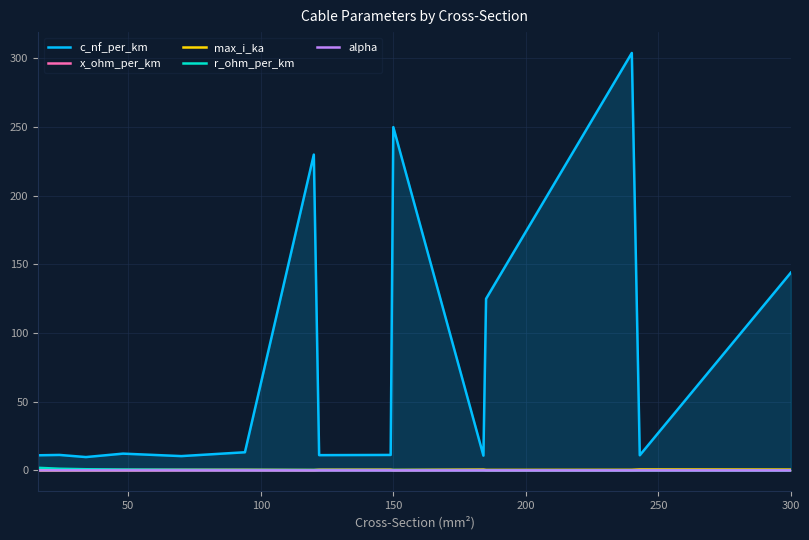

List the series in order of their peak value, highest first.

c_nf_per_km, r_ohm_per_km, max_i_ka, x_ohm_per_km, alpha